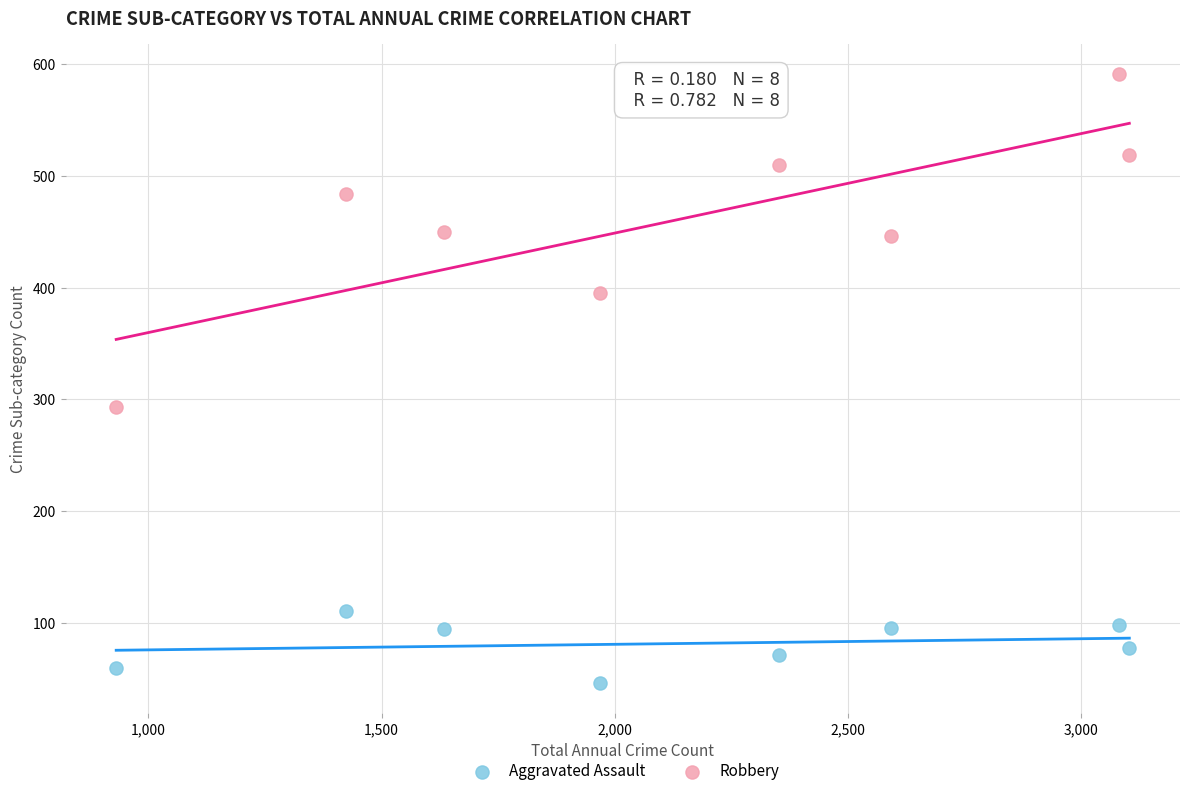

Which series contains the lowest Y value?

Aggravated Assault